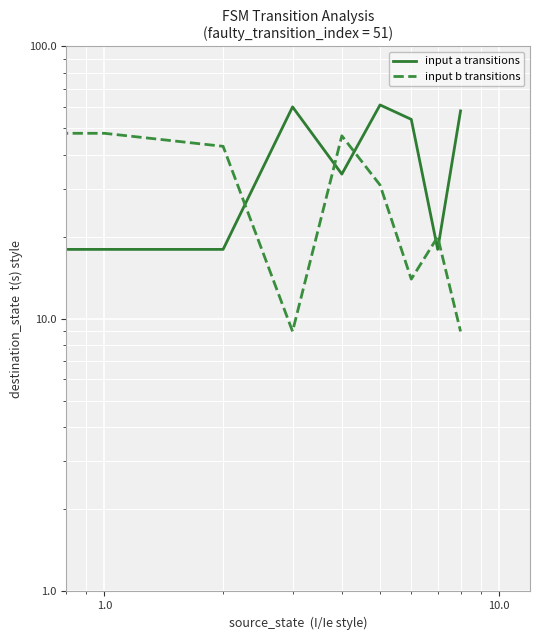

What is the maximum value shown in the chart?

61